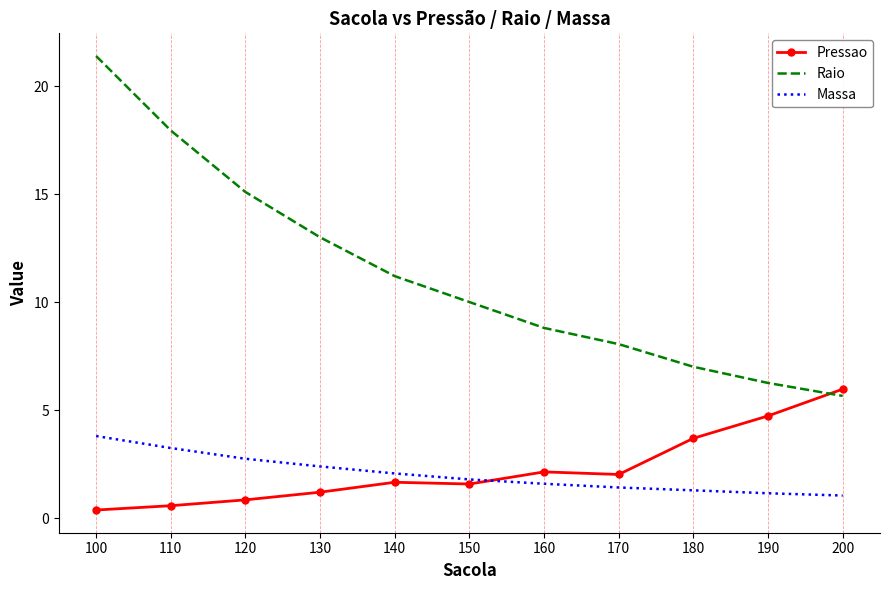

What is the difference between the second highest and second lowest values in the Raio series?

11.7